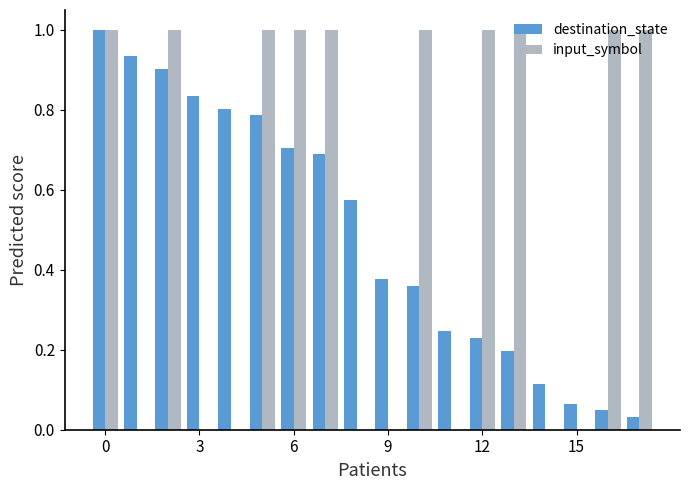

Are the bars horizontal?

No